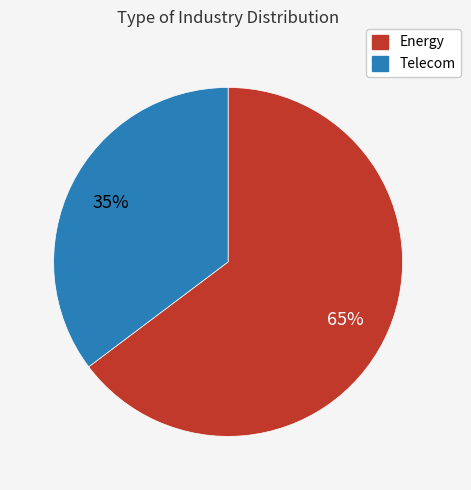

Count the number of slices in the pie.

2